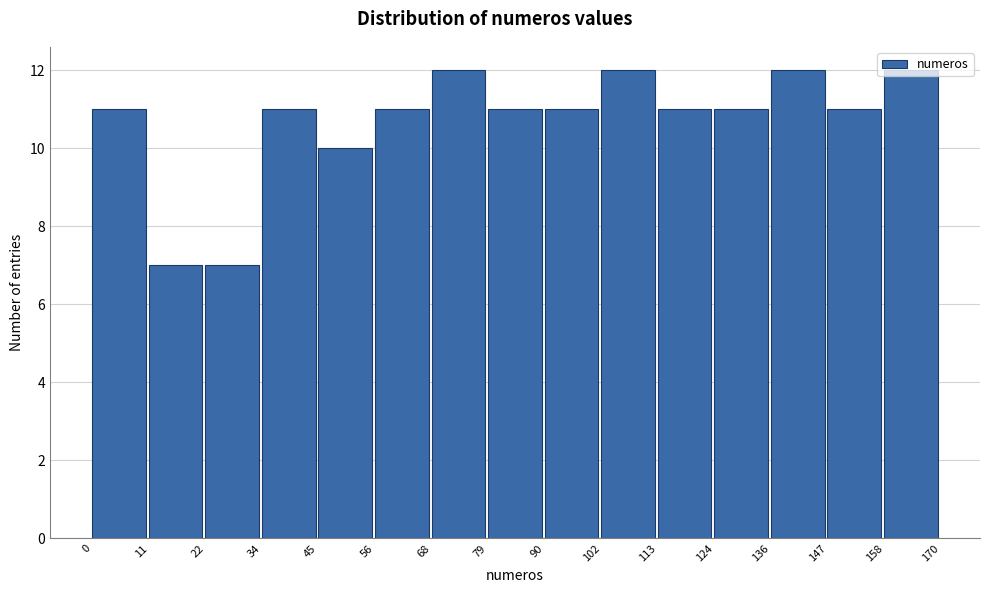

Where is the data nearest to the value 9?

45